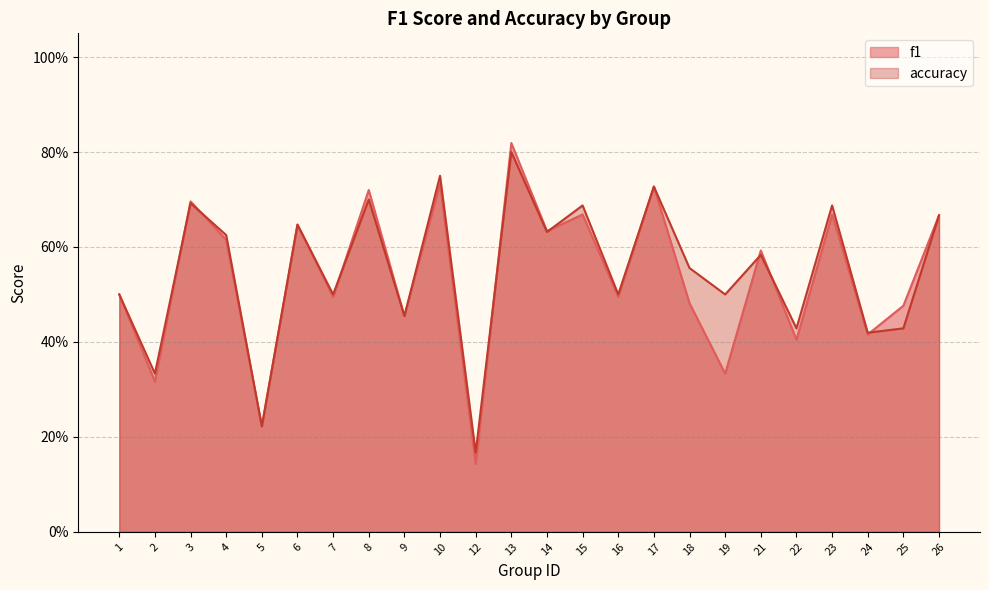

How many lines are shown in the chart?

2